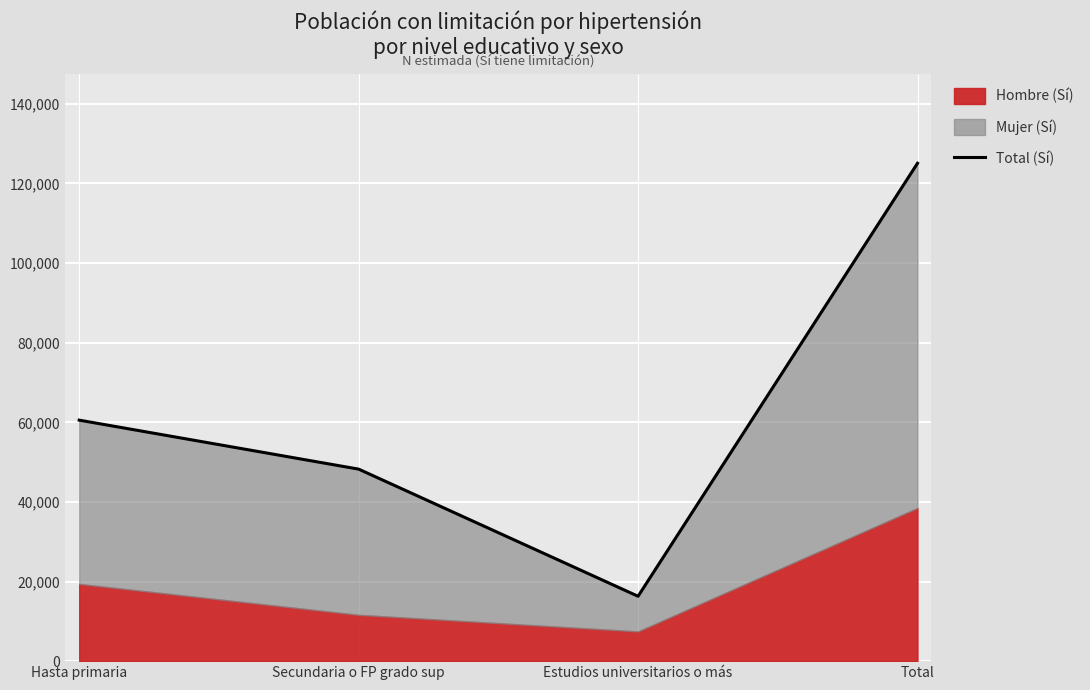

Does the chart display data point markers on the line(s)?

No